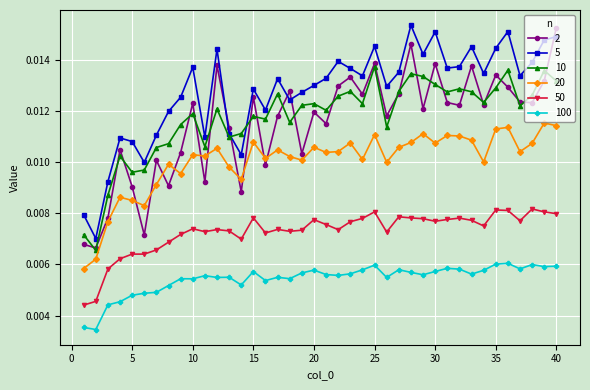

How many 100 values are between 0 and 1?

40